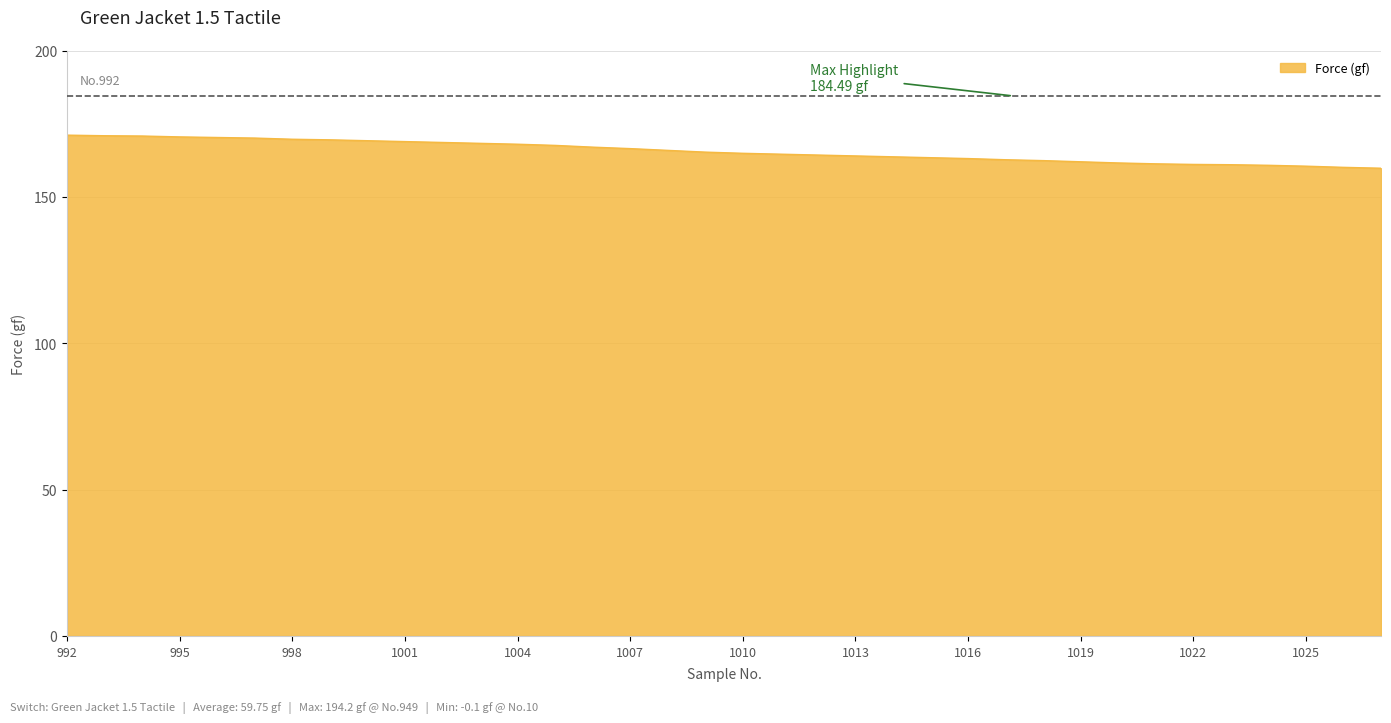

What is the minimum value shown in the chart?

159.8